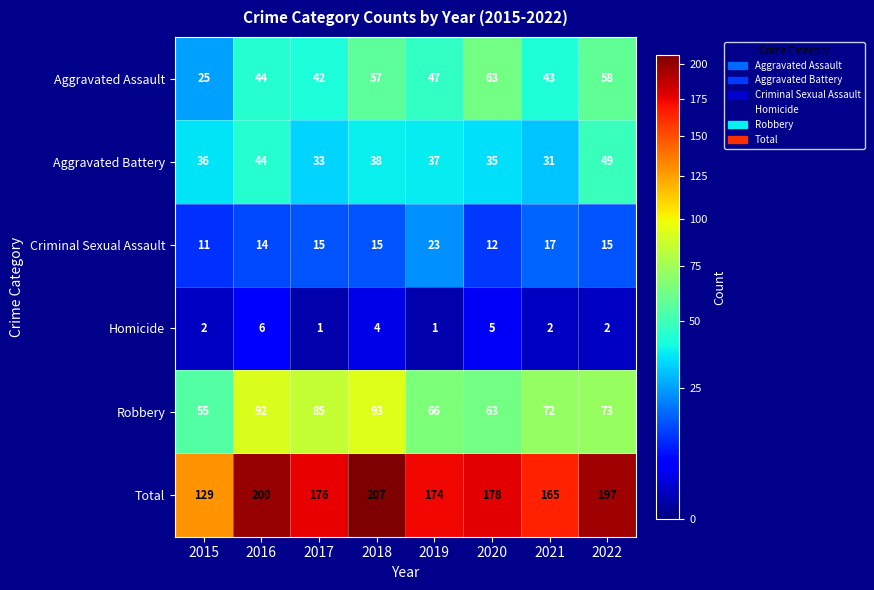

What is the difference between the Aggravated Battery values at 2020 and 2016?

9